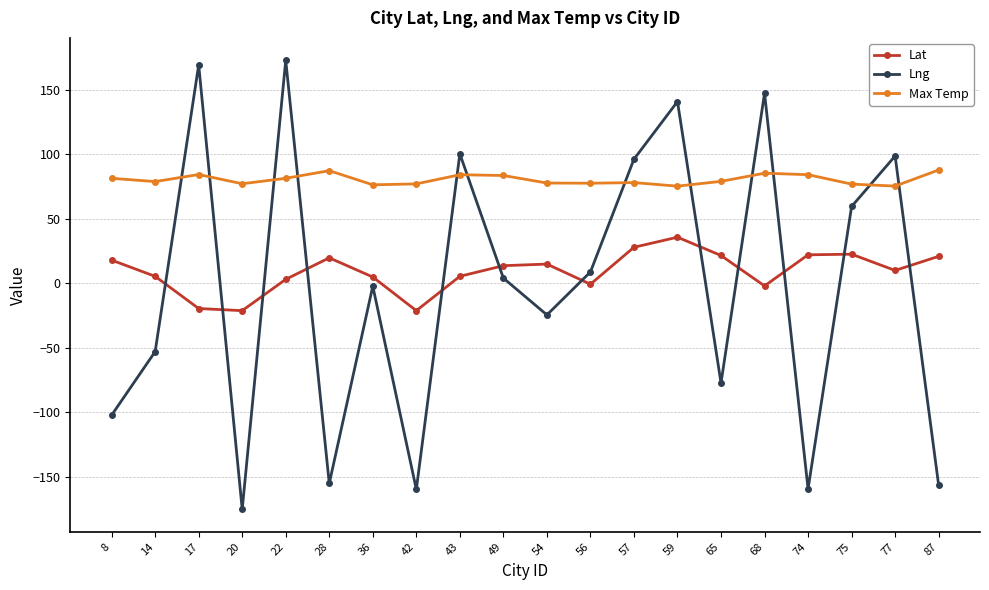

Does the chart have visible grid lines?

Yes